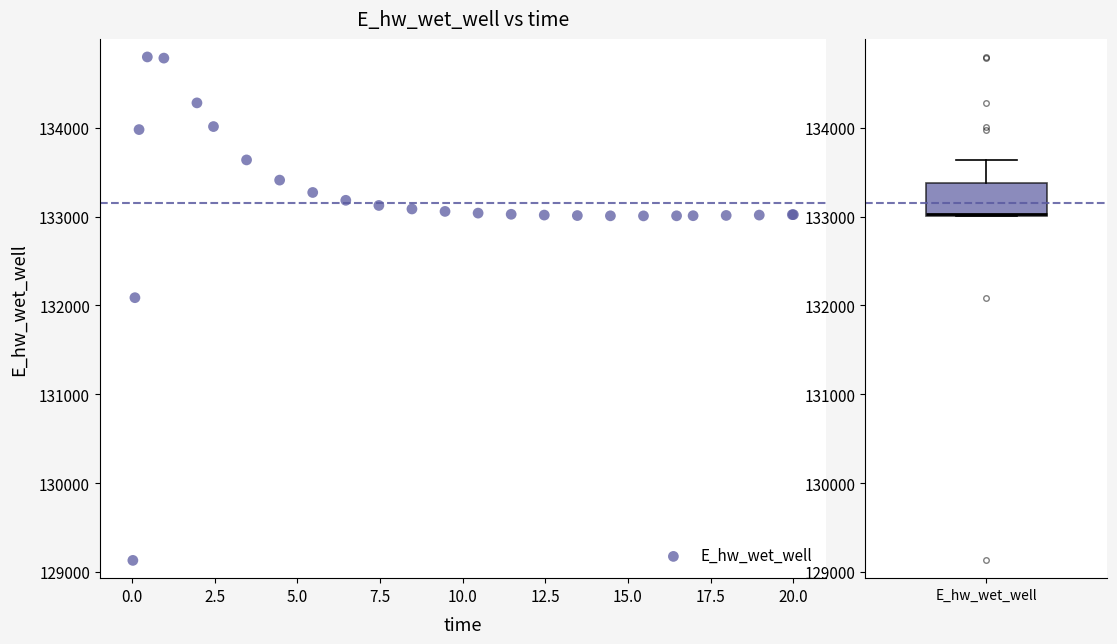

What Y value in the scatter plot is closest to 131964?

132087.8